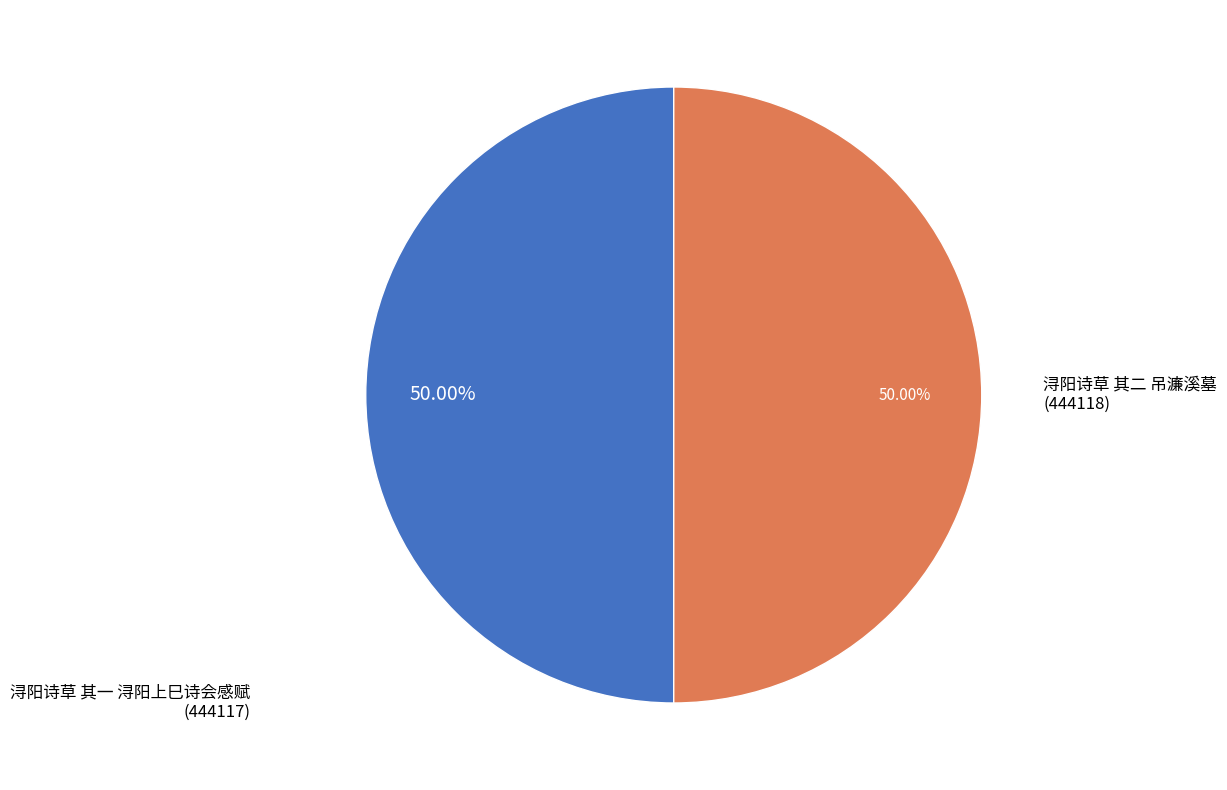

What is the total percentage of 浔阳诗草 其一 浔阳上巳诗会感赋 and 浔阳诗草 其二 吊濂溪墓?

100.0%